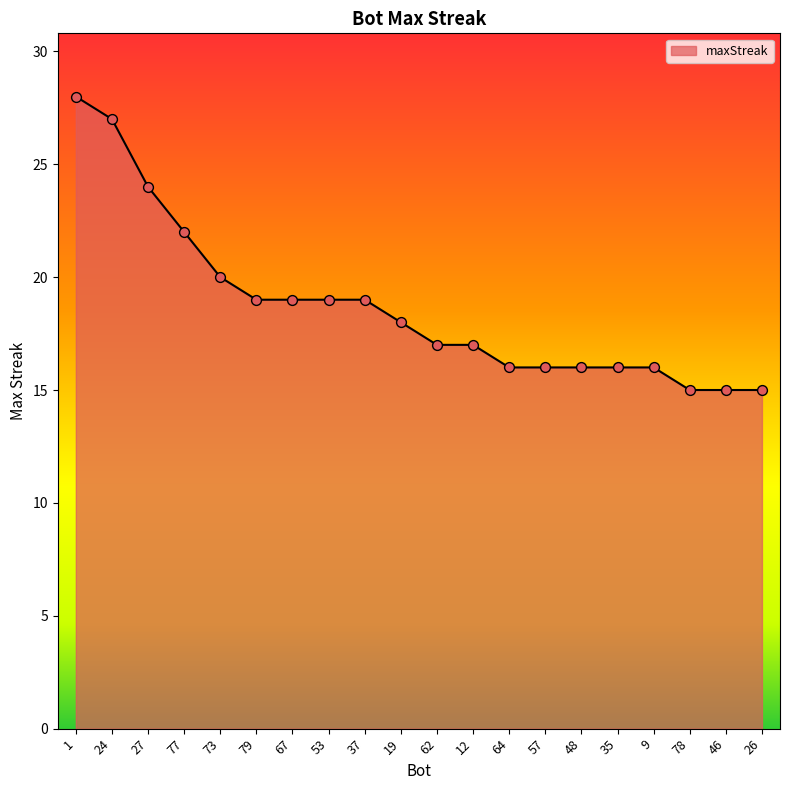

What is the ratio of the value at 24 to the value at 53?

1.4